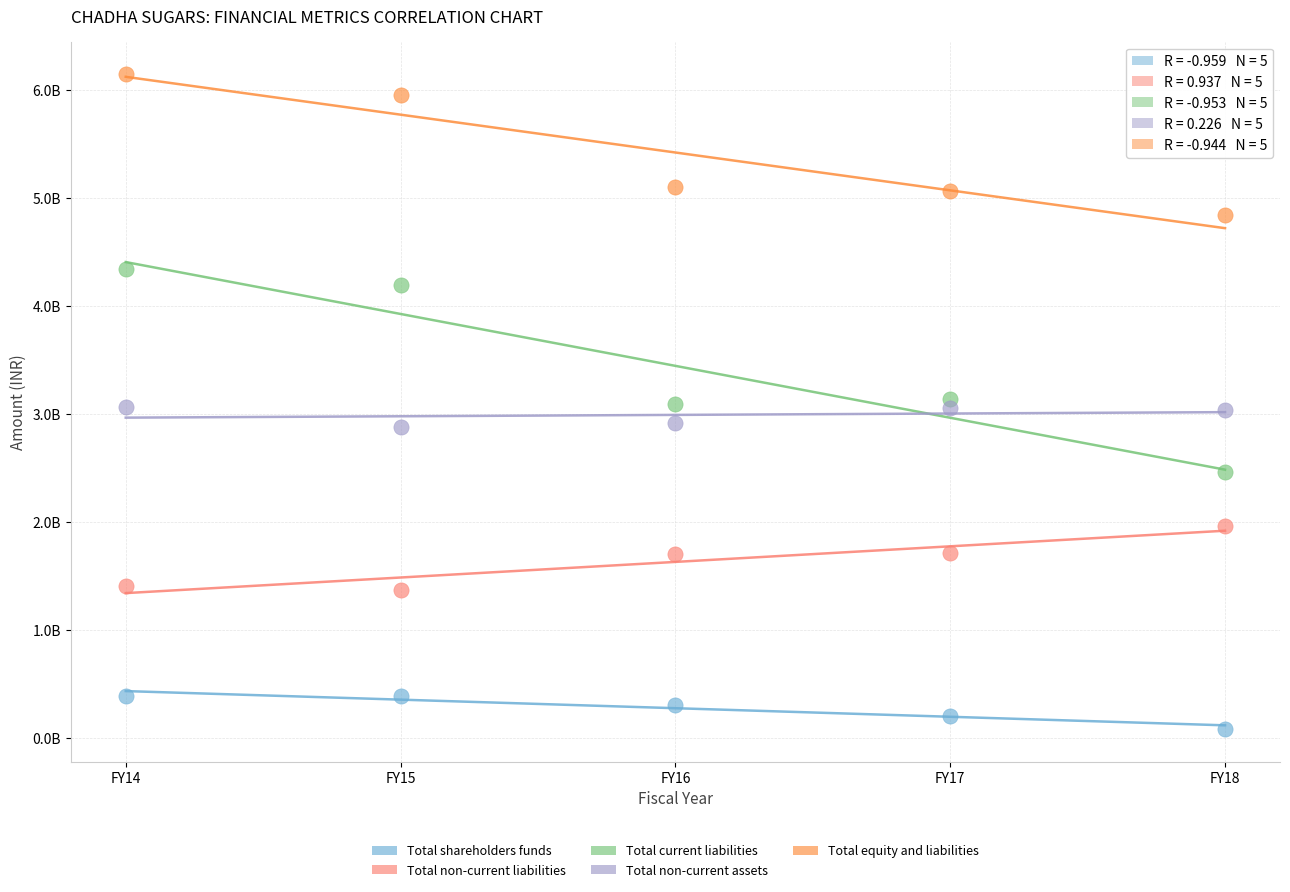

What are all the series names shown in the legend?

Total shareholders funds, Total non-current liabilities, Total current liabilities, Total non-current assets, Total equity and liabilities